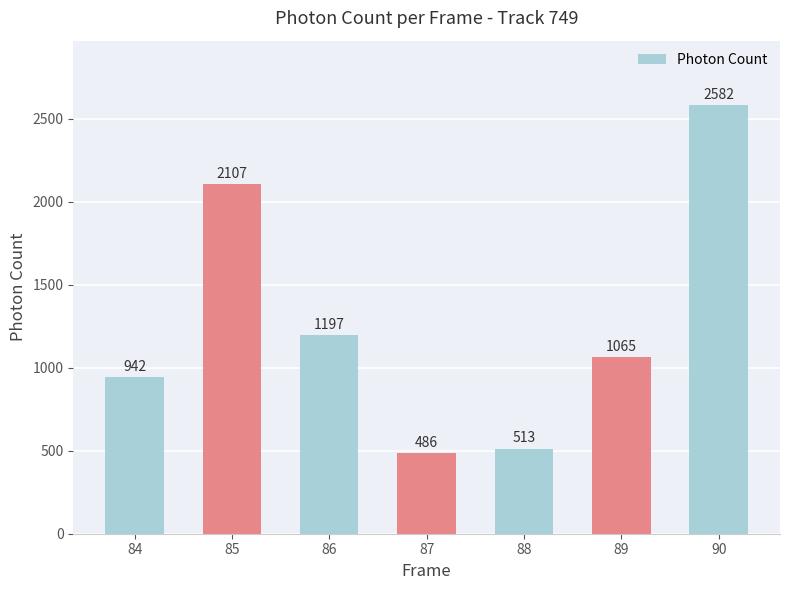

Count the number of categories in the chart.

7